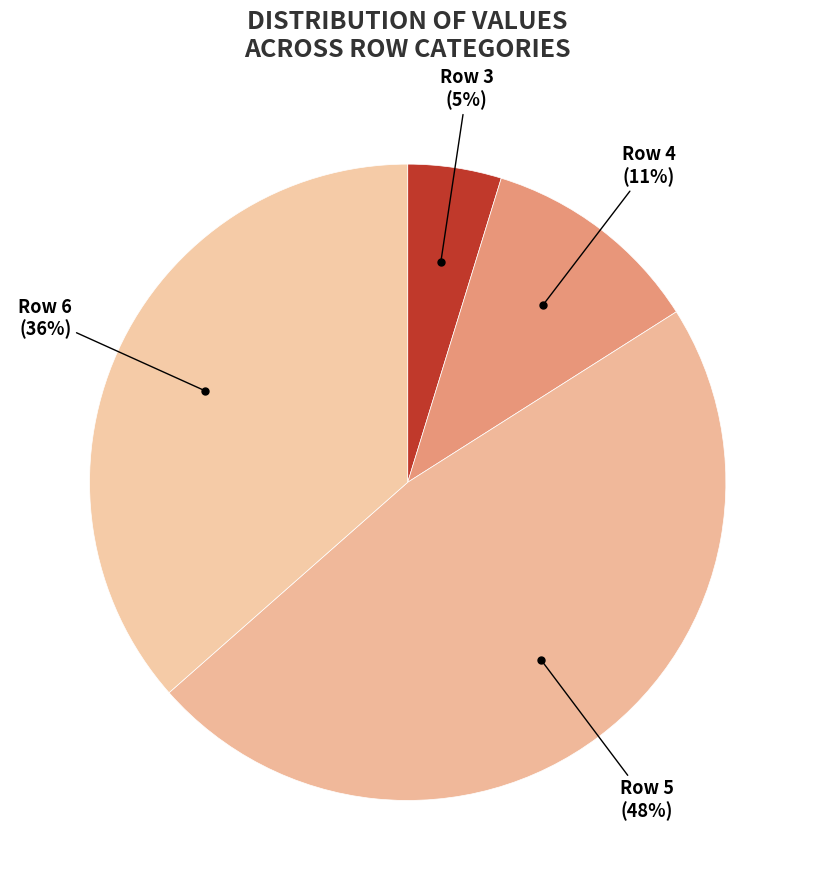

Rank the categories by value from lowest to highest.

3, 4, 6, 5